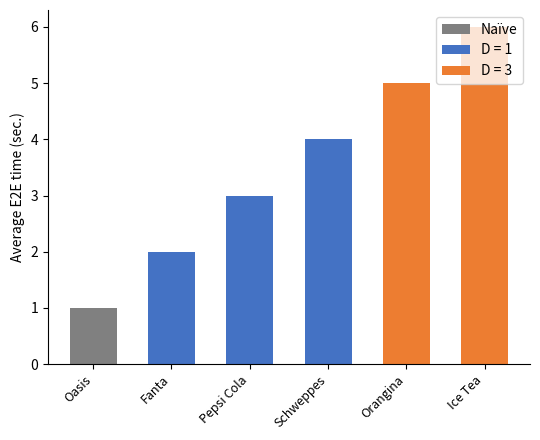

What is the label of the 2nd bar from the right?

Orangina